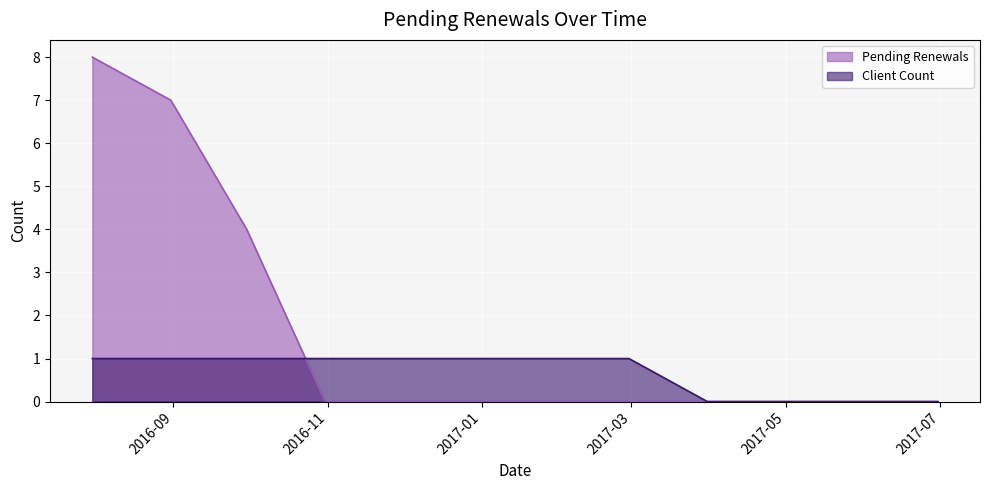

What is the sum of all Pending Renewals values?

19